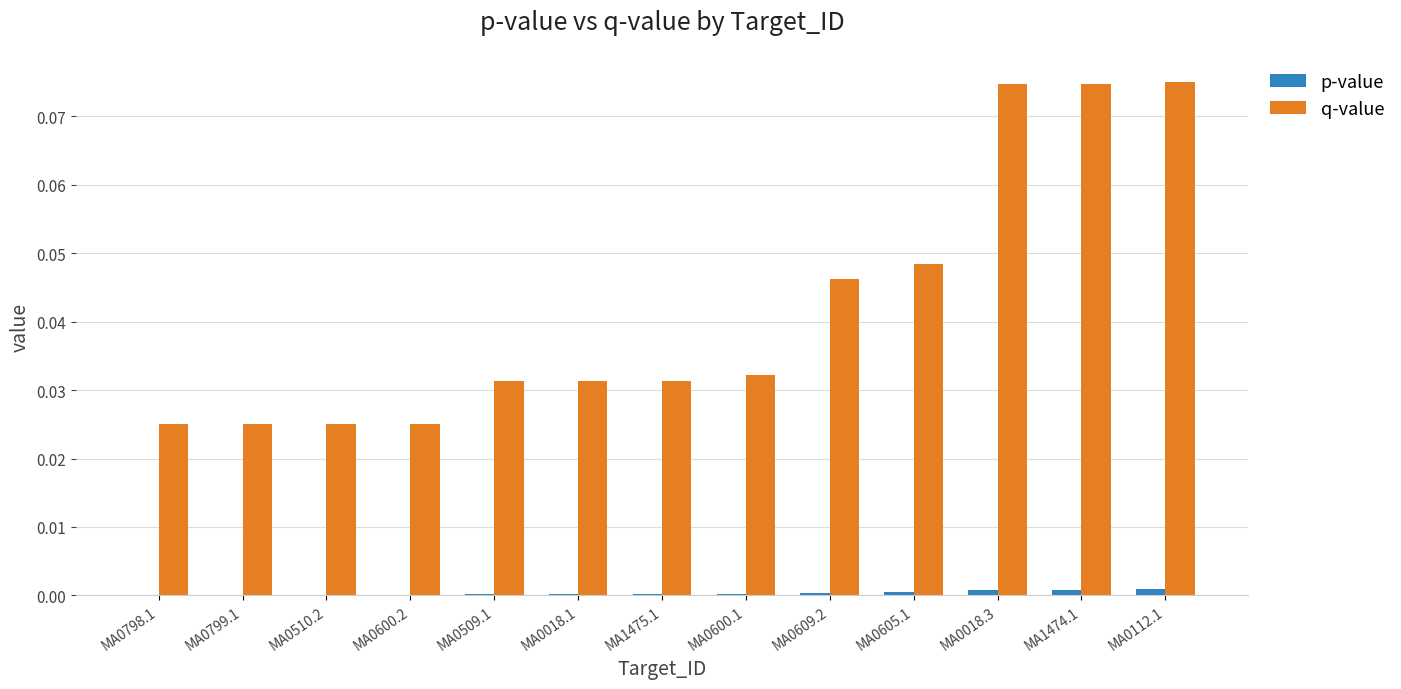

Between MA0798.1 and MA0600.1, which series saw the biggest shift?

q-value